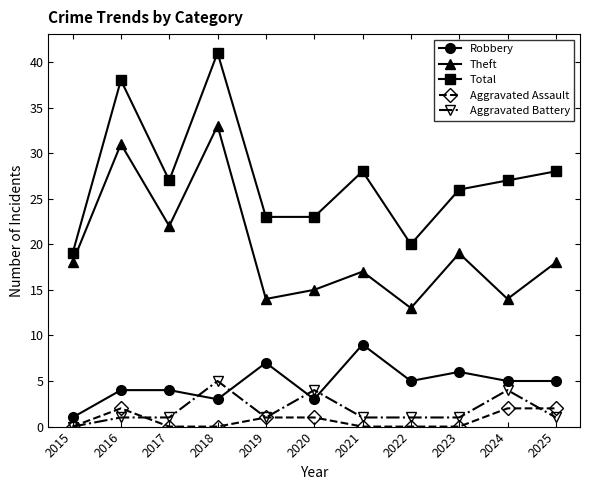

How many categories are shown in the chart?

11